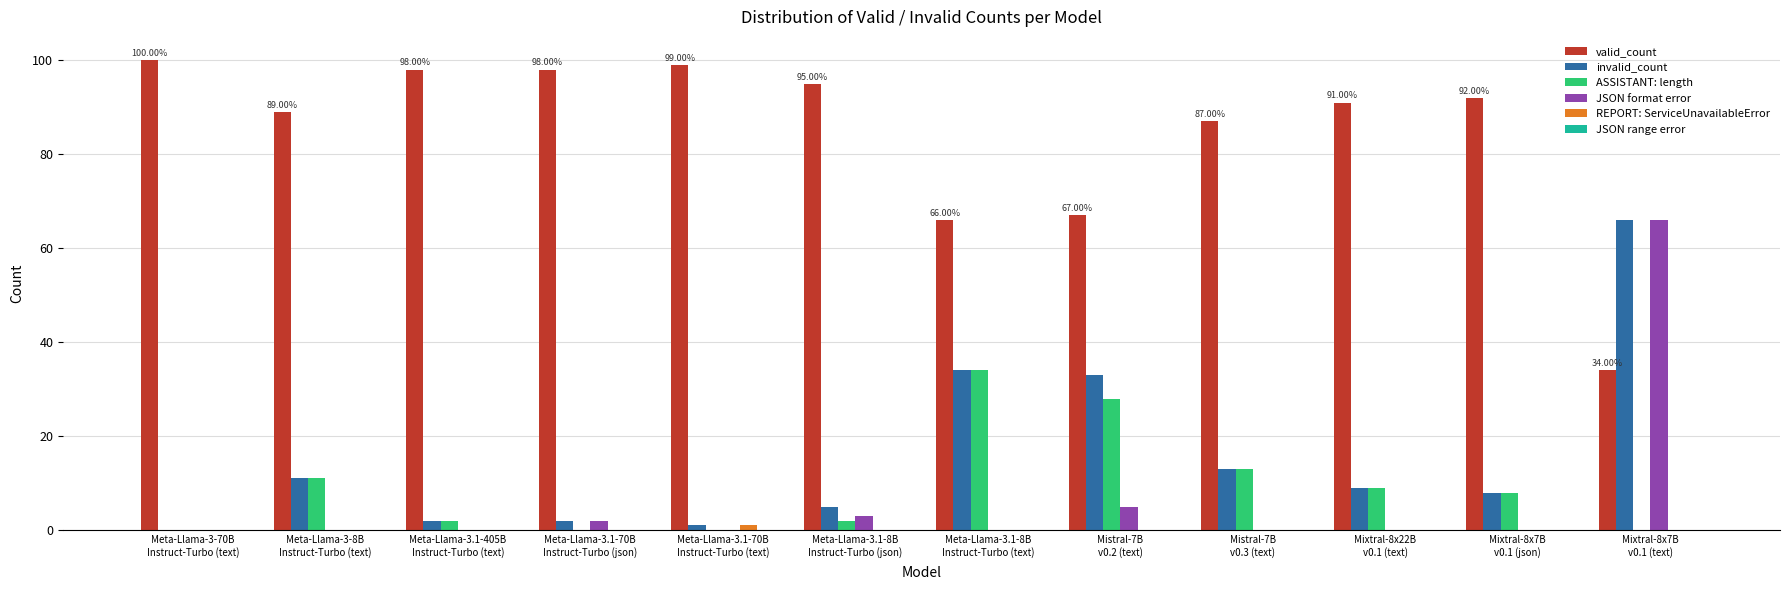

Which series has the largest total across all categories?

valid_count